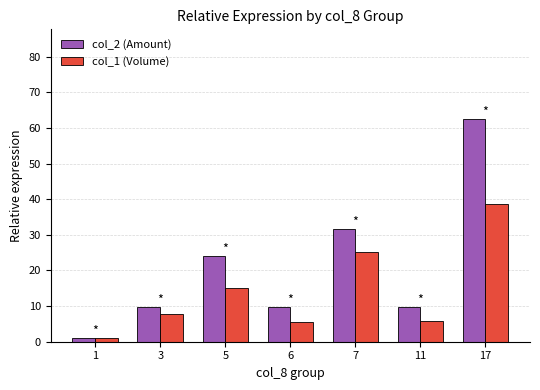

Does the chart contain stacked bars?

No